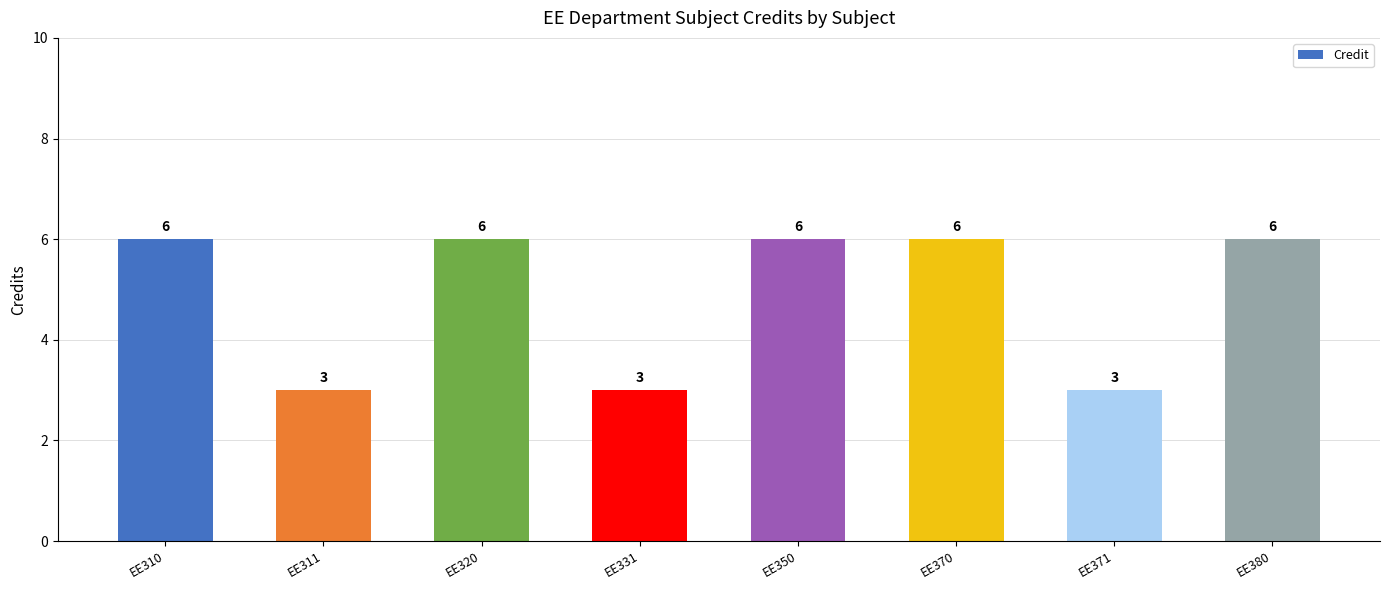

Are the bars horizontal?

No